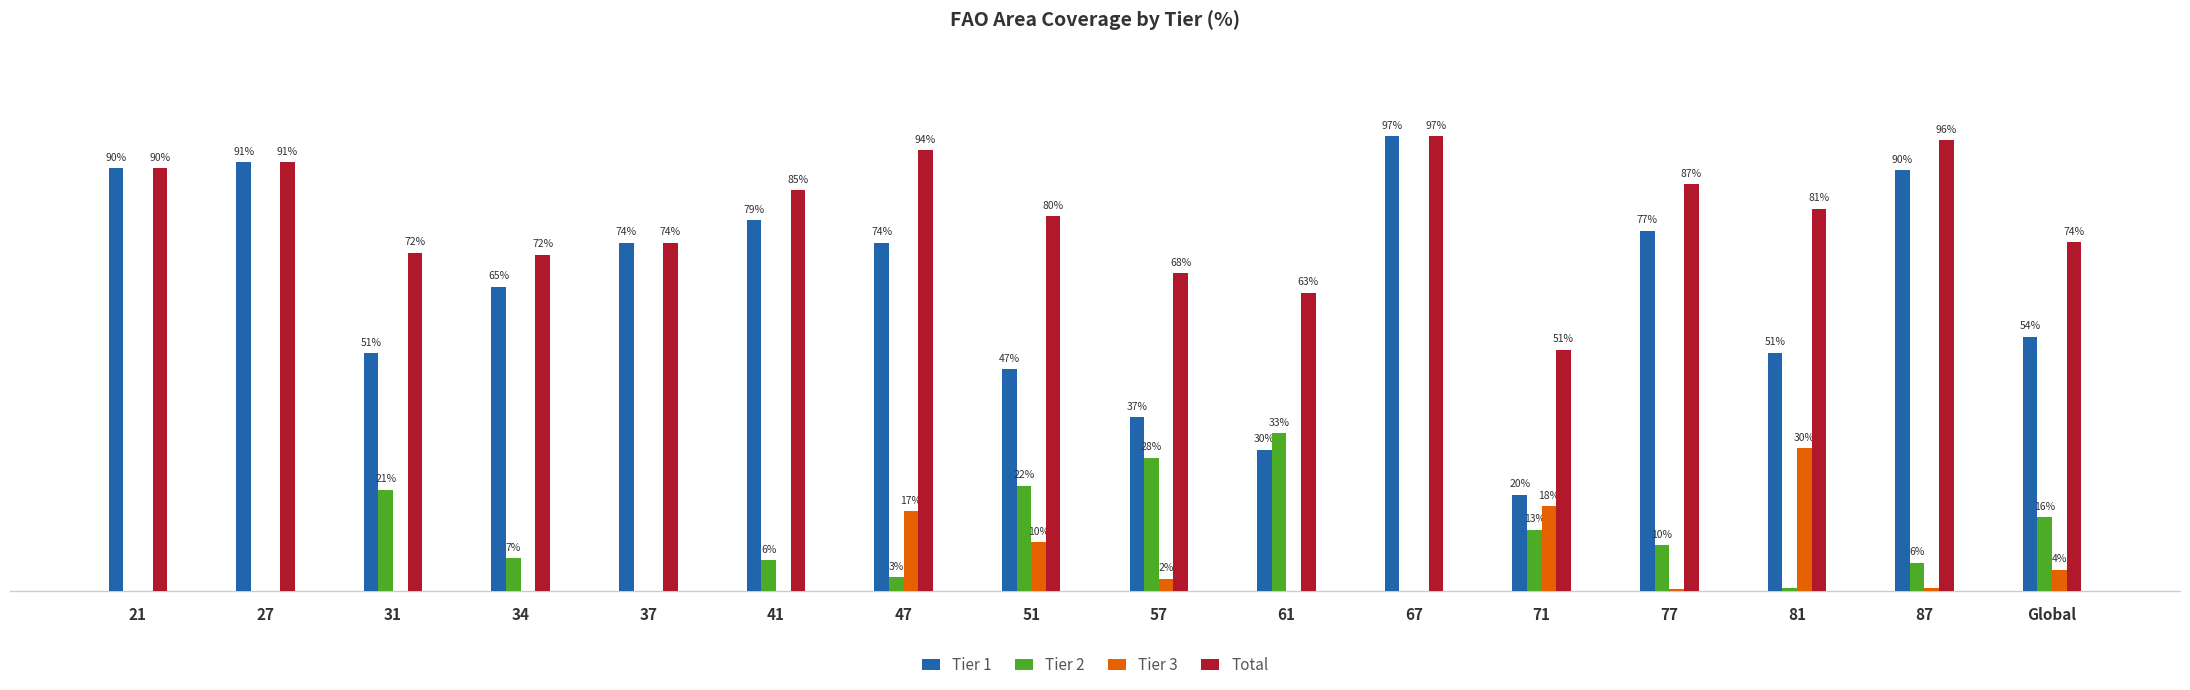

At which label is Tier 1 closest to 58?

Global